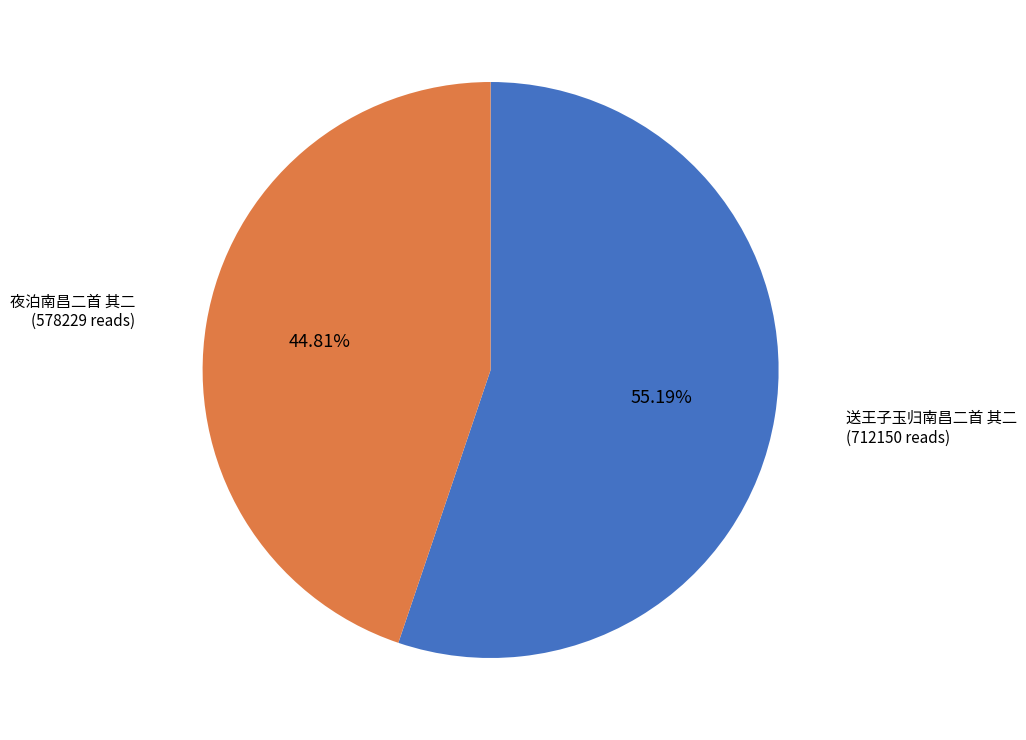

To the nearest percent, what percentage of the pie is 夜泊南昌二首 其二?

45%